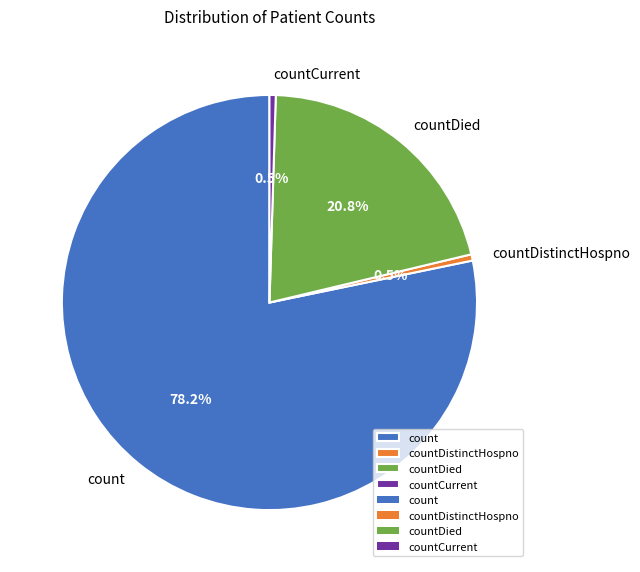

To the nearest percent, what is the average slice percentage?

25%